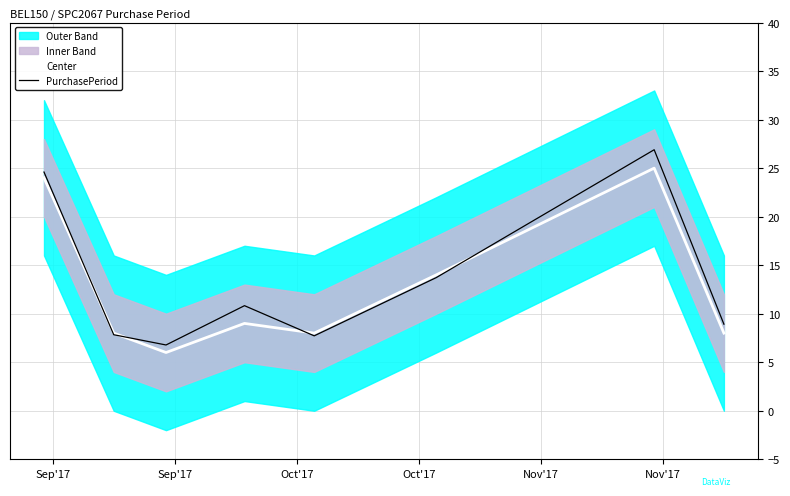

What is the maximum value for Center?

25.0